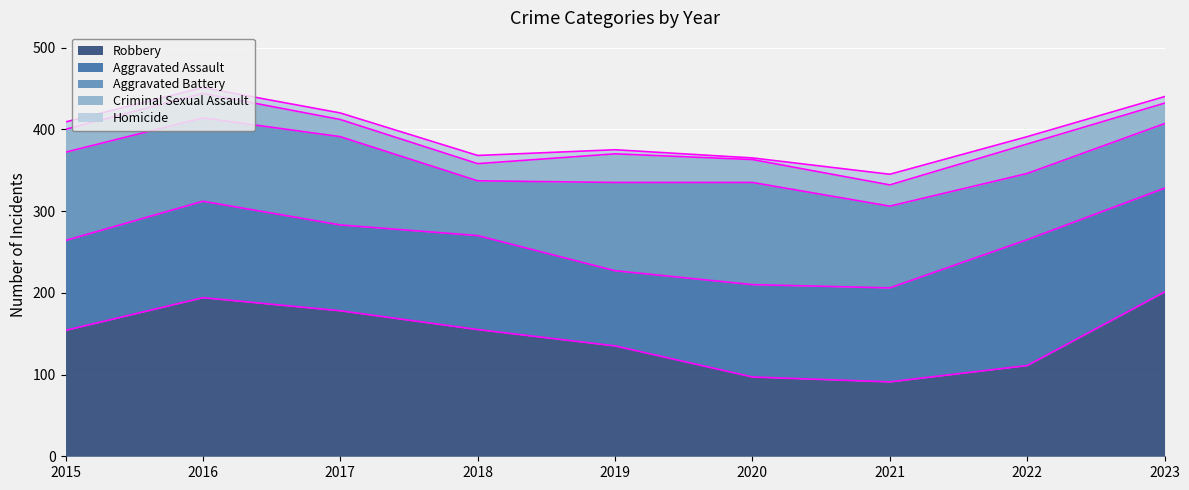

How many data points in Criminal Sexual Assault are less than 28?

4